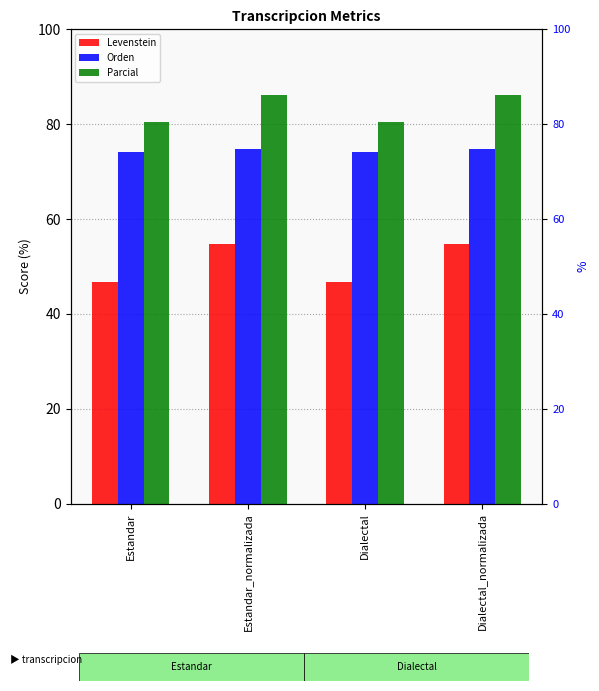

Rank the series at Estandar from lowest to highest value.

Levenstein, Orden, Parcial